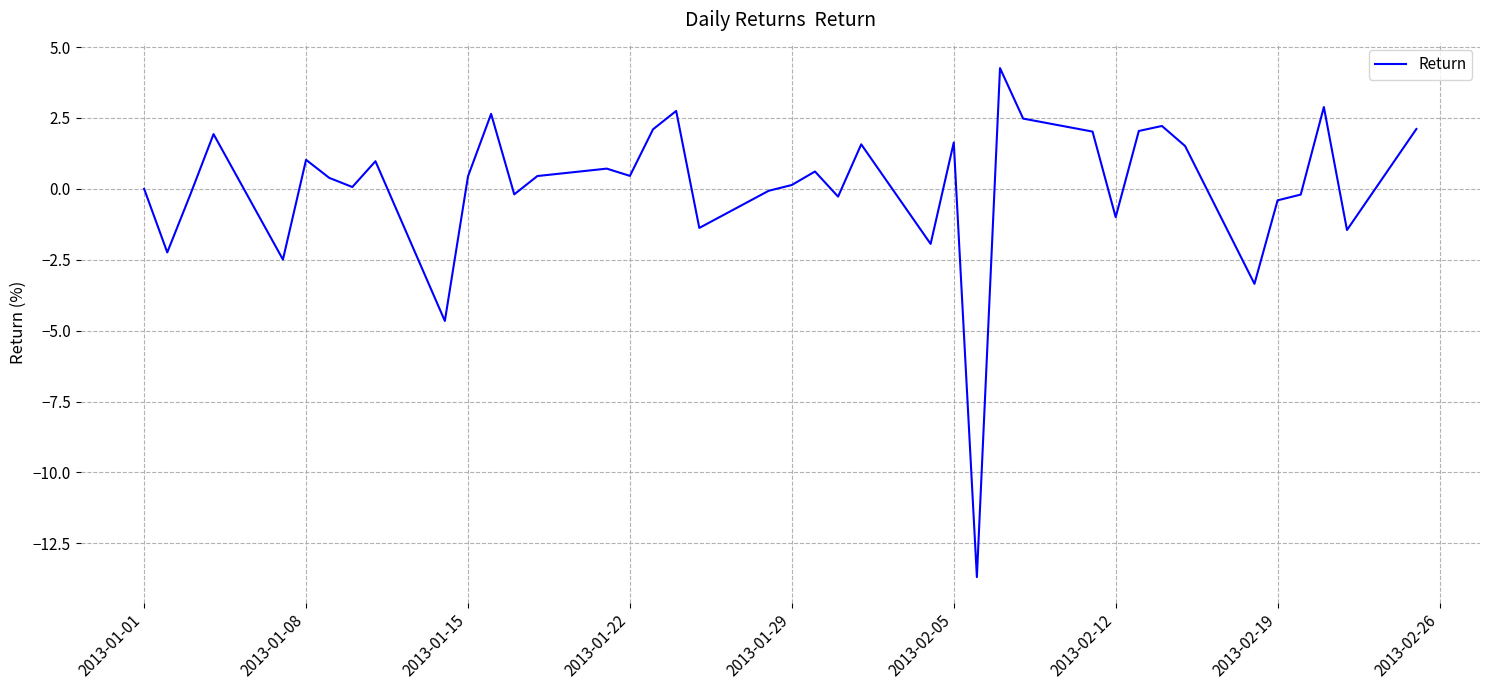

What is the minimum value shown in the chart?

-13.7